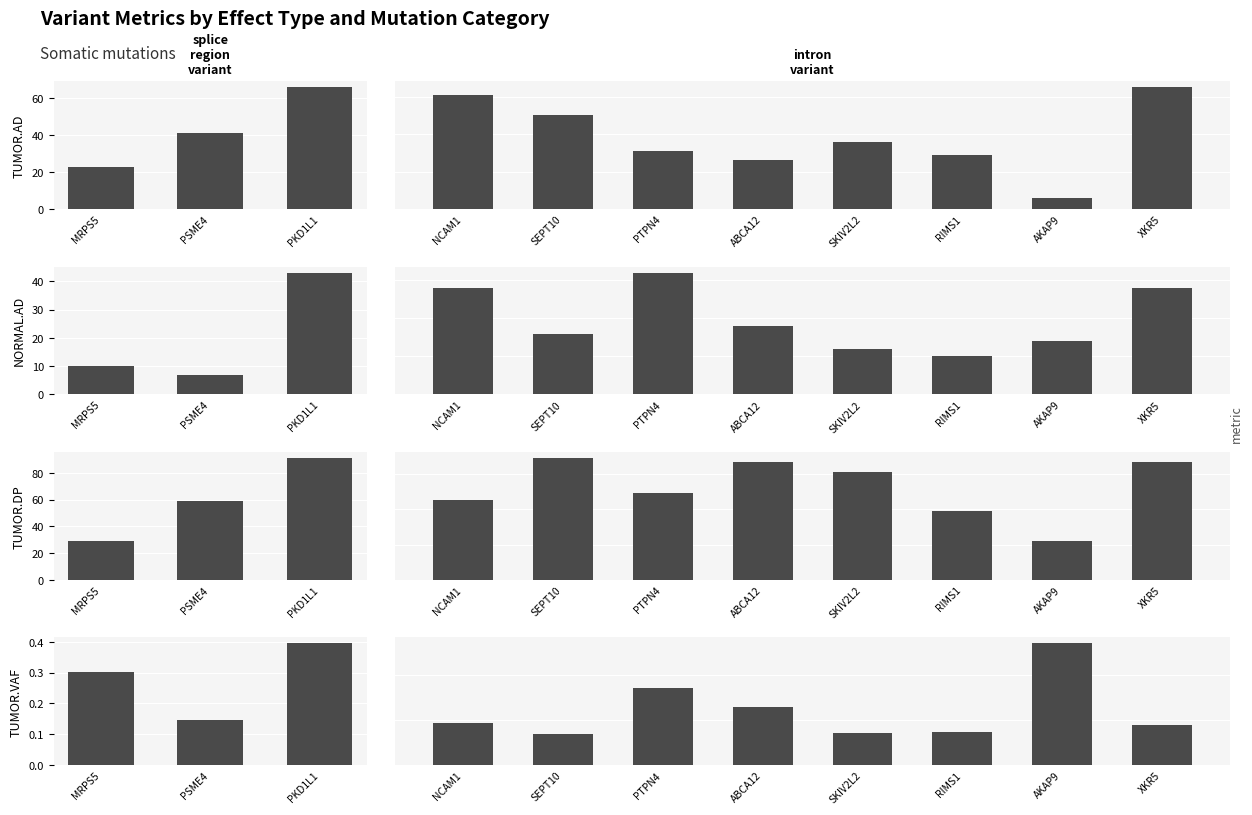

At which label does TUMOR.AD reach its minimum?

intron_variant (AKAP9)